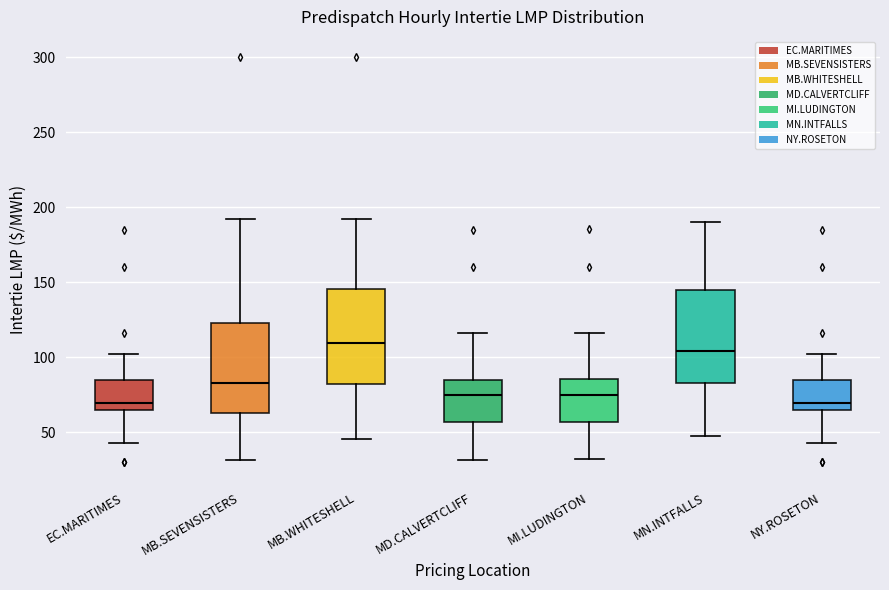

Where does the lower whisker of the box for MB.WHITESHELL end on the y-axis? The values are not printed on the chart, so give them approximately, as read against the axis.

45